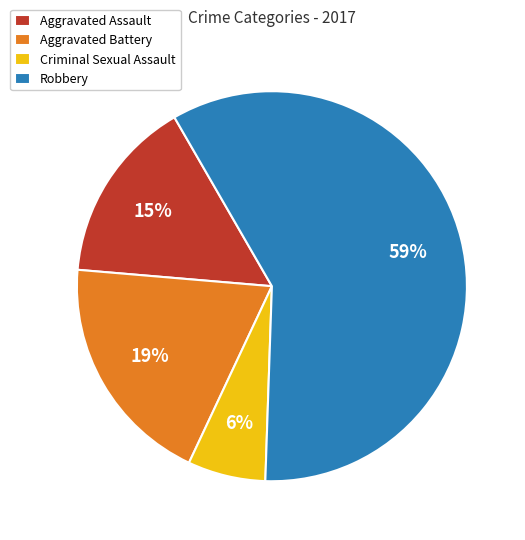

True or false: Robbery accounts for 59% of the total.

True